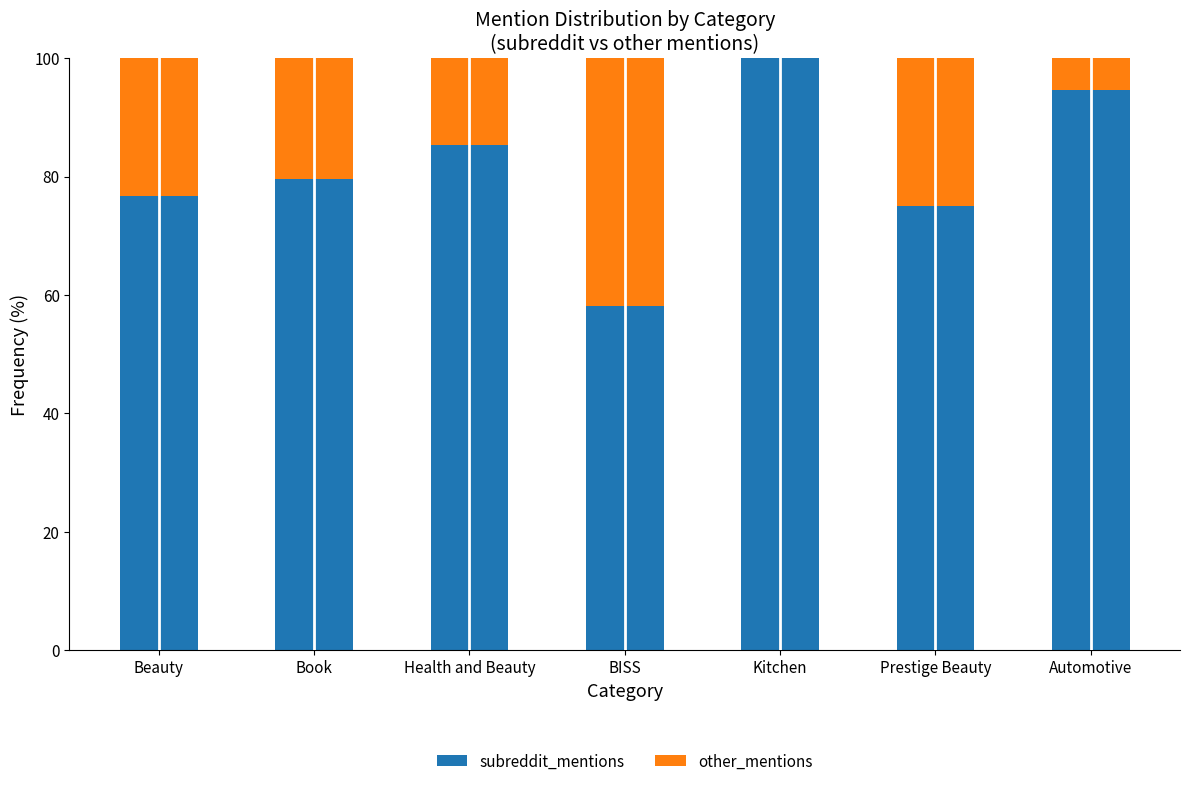

Is it true that subreddit_mentions equals 94.6 at Automotive?

True